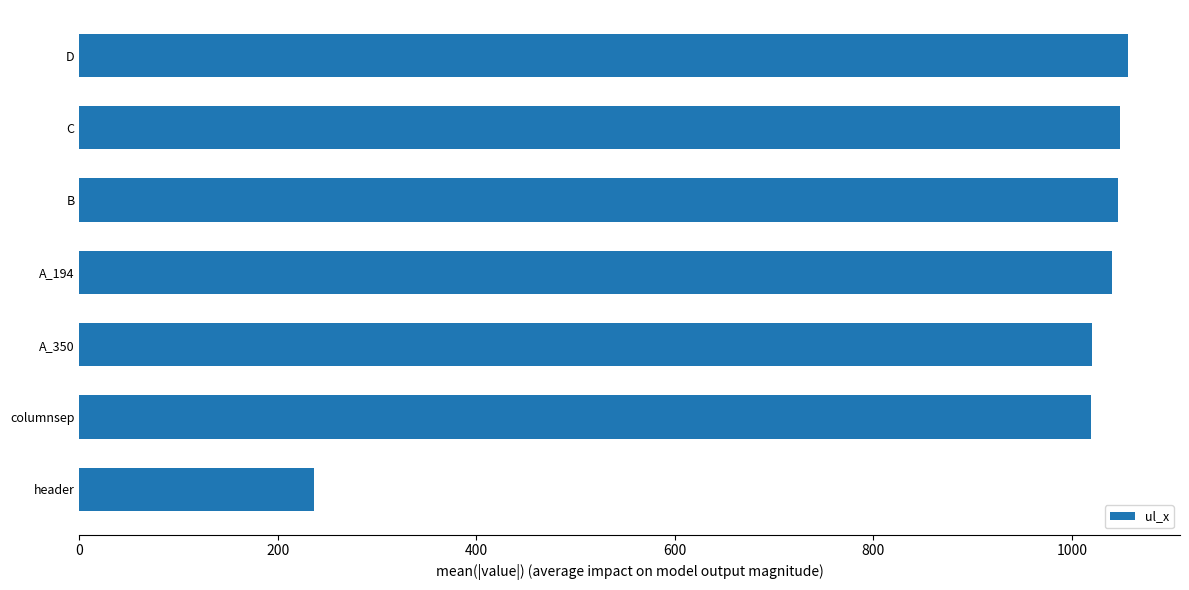

What value does the data have at B, to the nearest 100?

1000